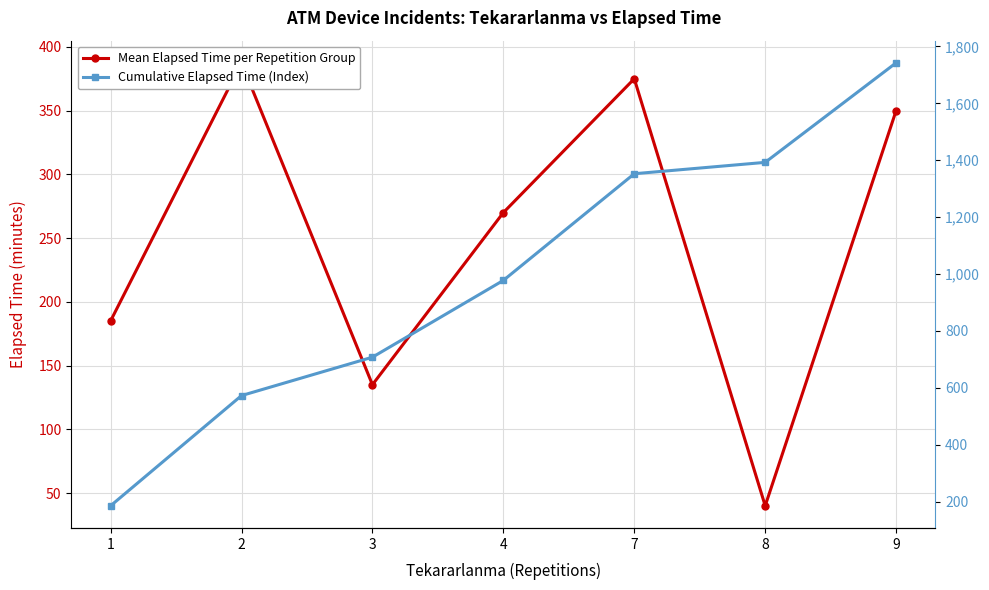

What is the value of the Cumulative Elapsed Time (Index) point at the 3rd from the left?

707.5